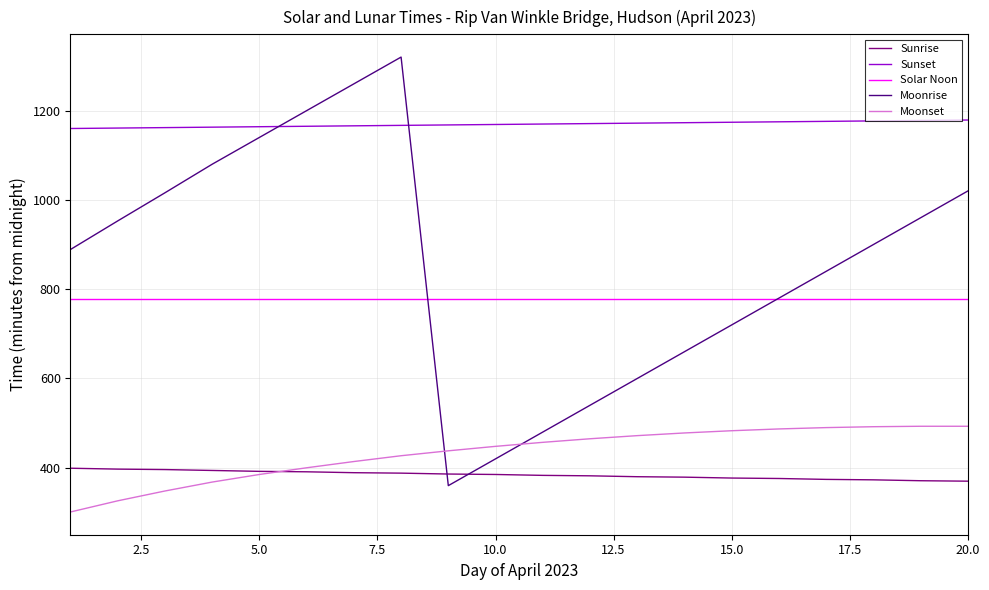

List the series in order of their peak value, lowest first.

Sunrise, Moonset, Solar Noon, Sunset, Moonrise